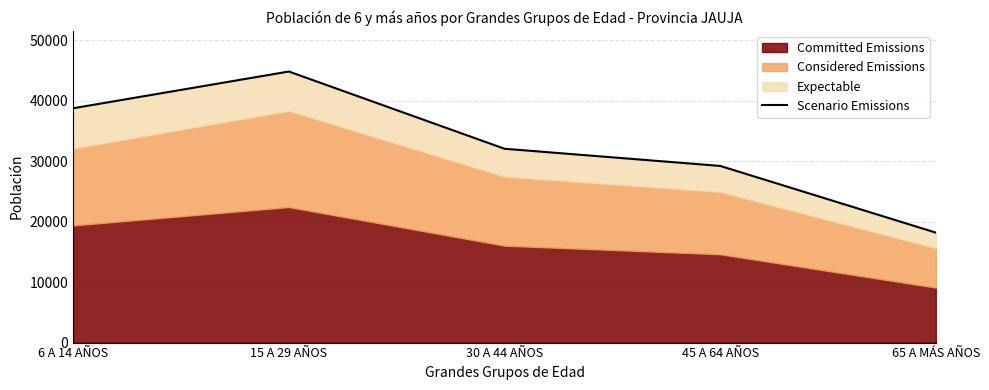

Where is the data nearest to the value 31512?

30 A 44 AÑOS